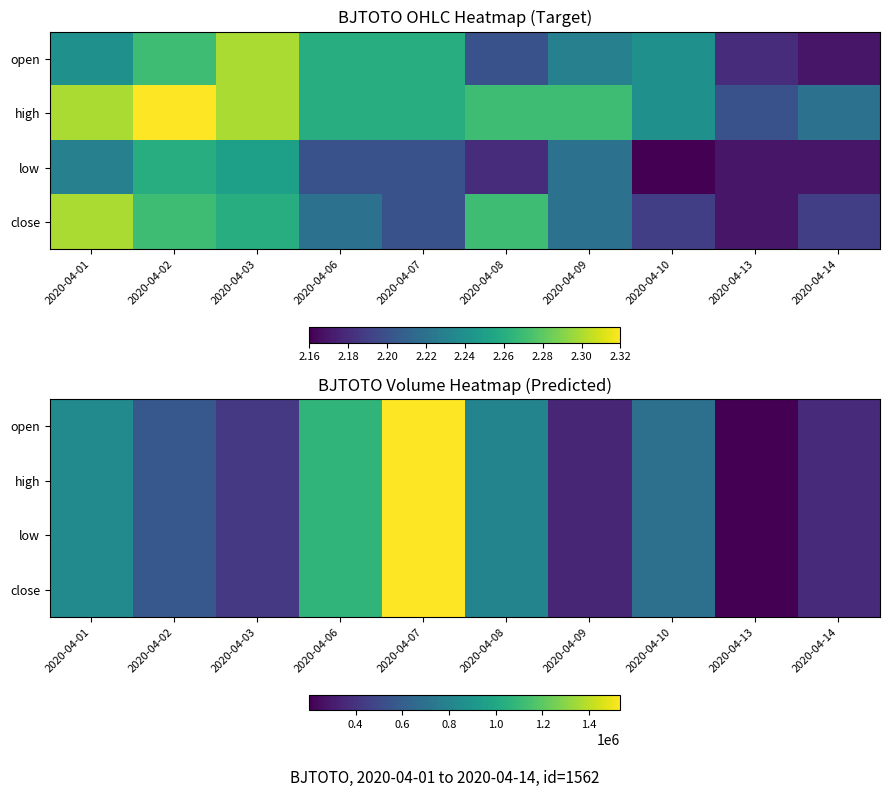

Is the value of open at 2020-04-14 greater than the value of high at 2020-04-06?

No